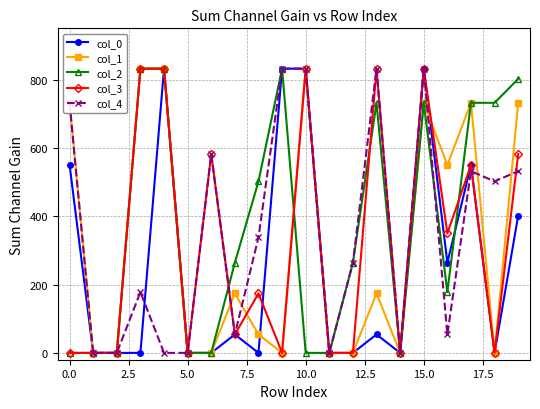

What is the maximum value for col_3?

832.0